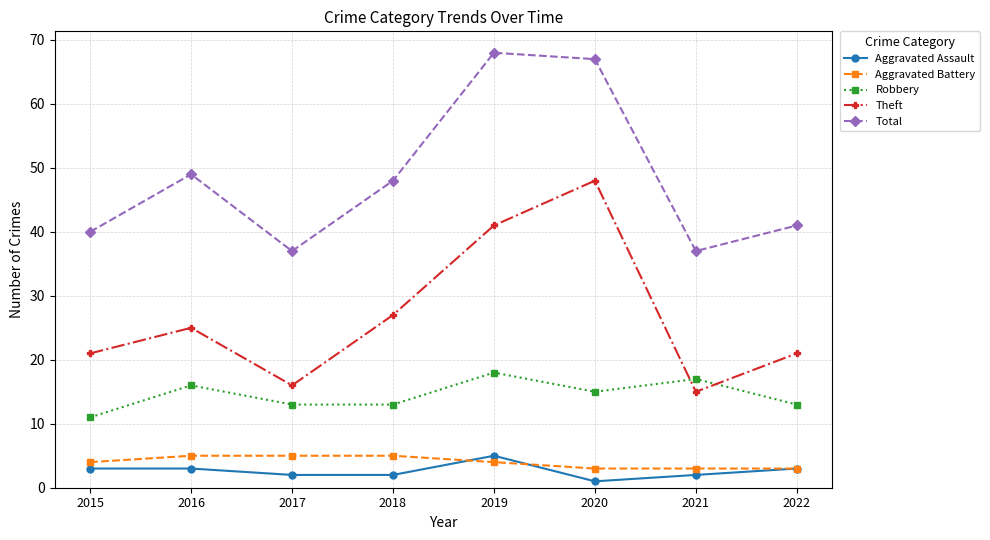

What is the sum of the Robbery values at 2018 and 2022?

26